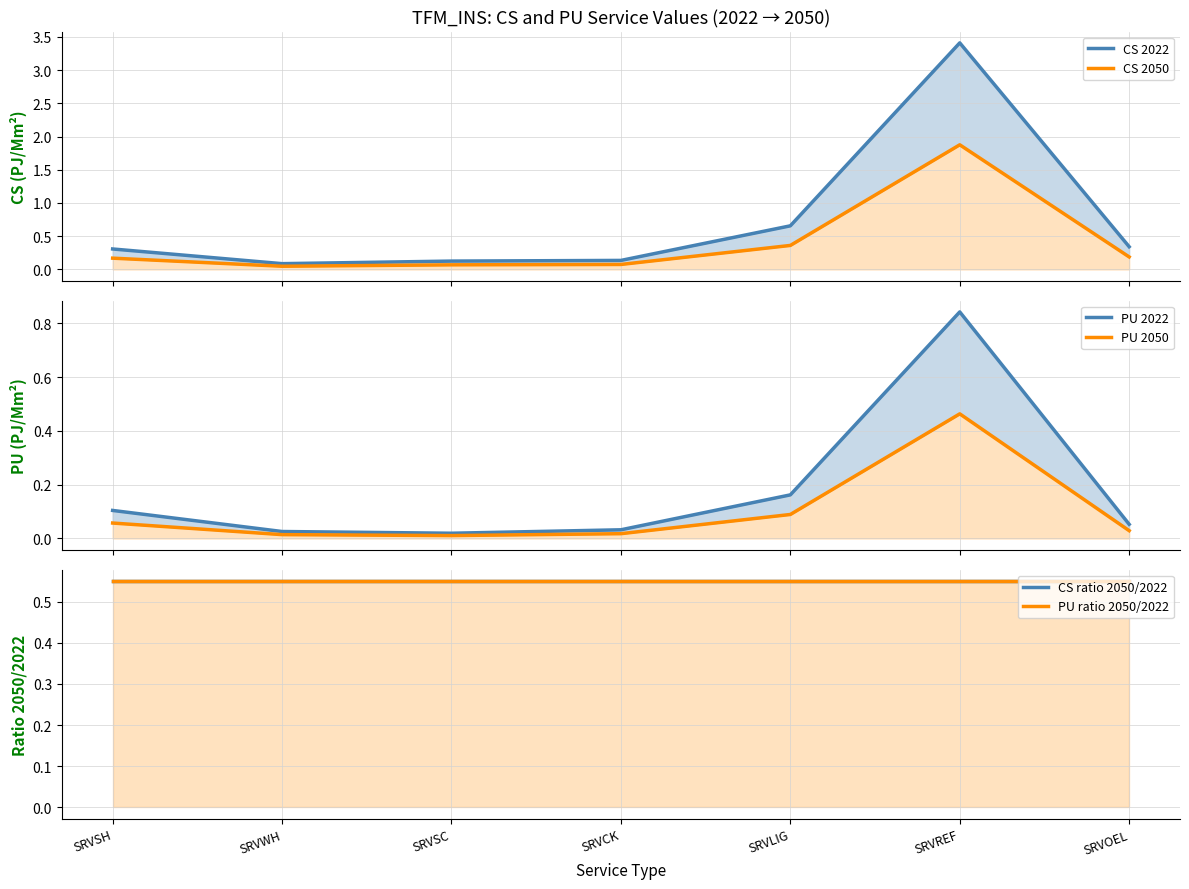

Does the chart have visible grid lines?

Yes